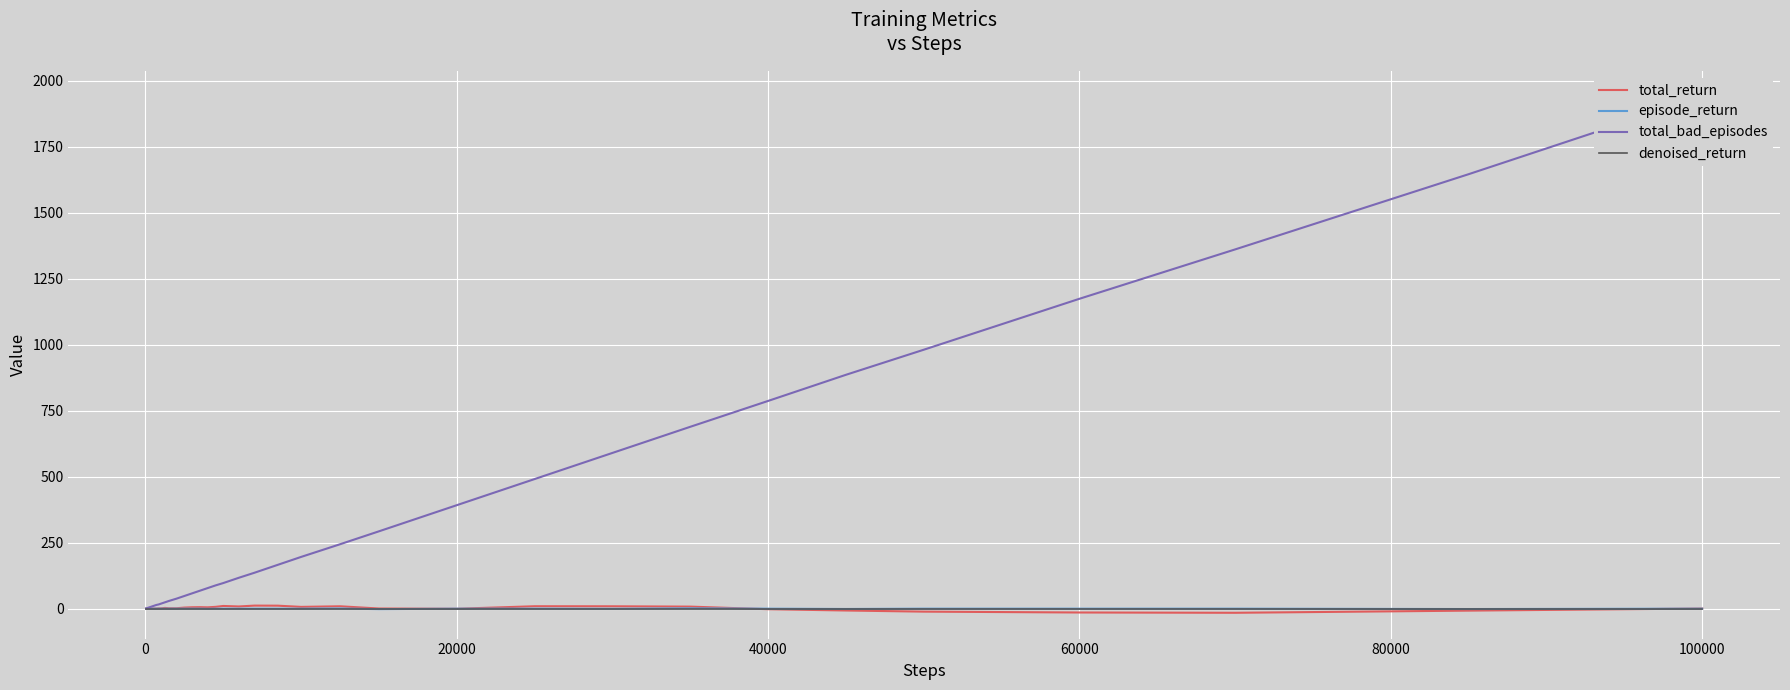

At how many categories does at least one series exceed 576?

9